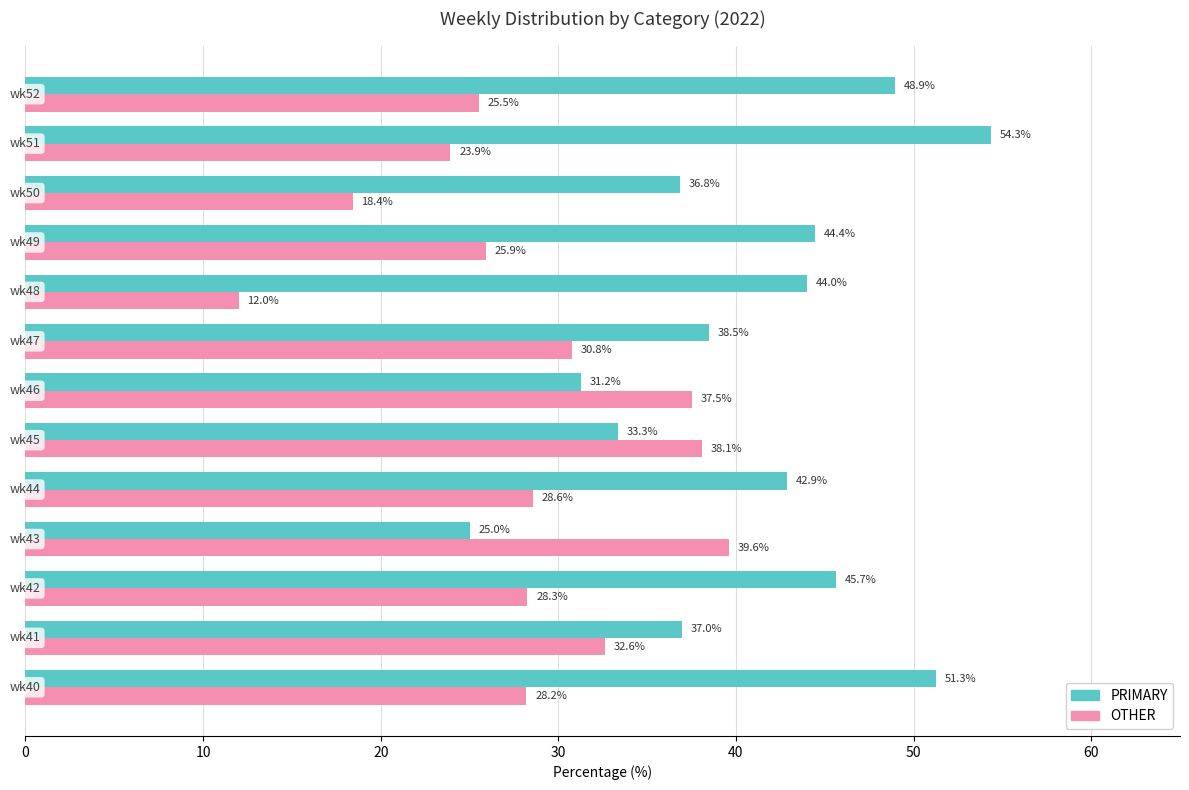

Which series has the widest spread of values?

PRIMARY